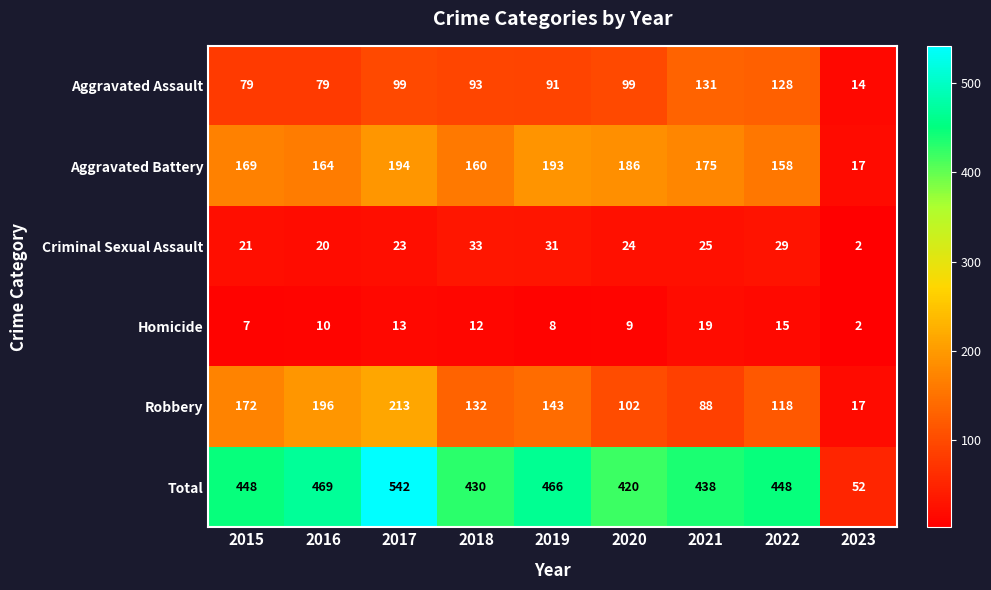

At which category is the sum across all series the highest?

2017